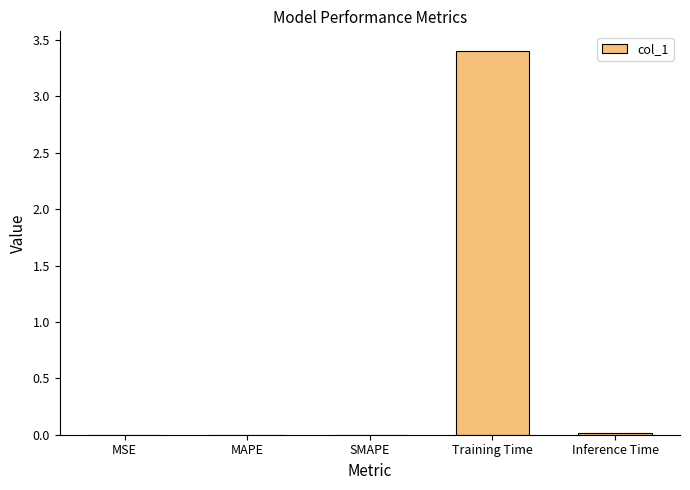

The value at Training Time is 1.5. True or false?

False